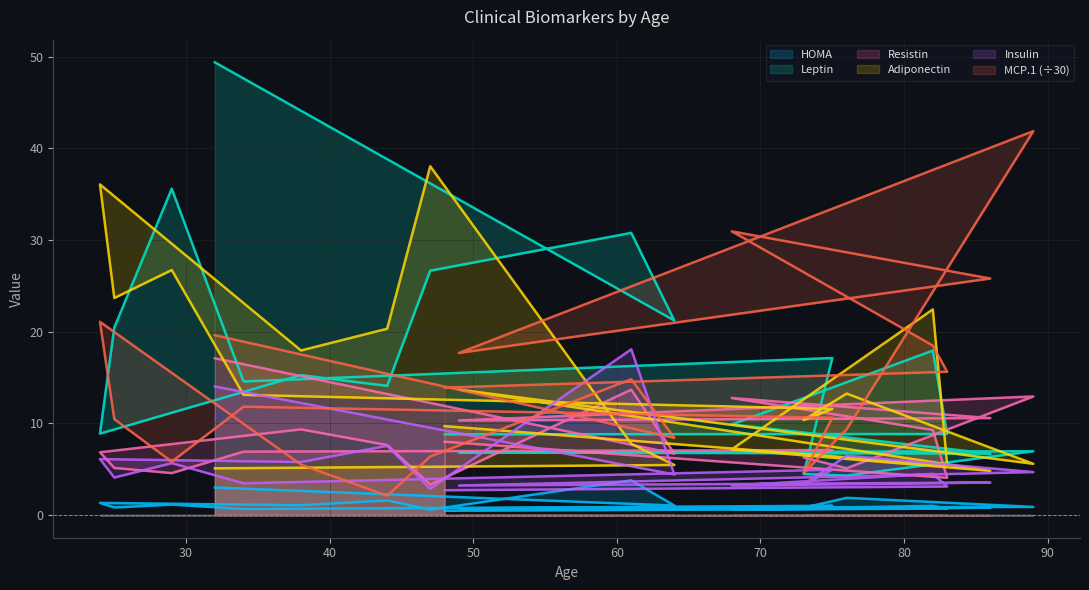

Which has a higher value, 89 or 86?

89